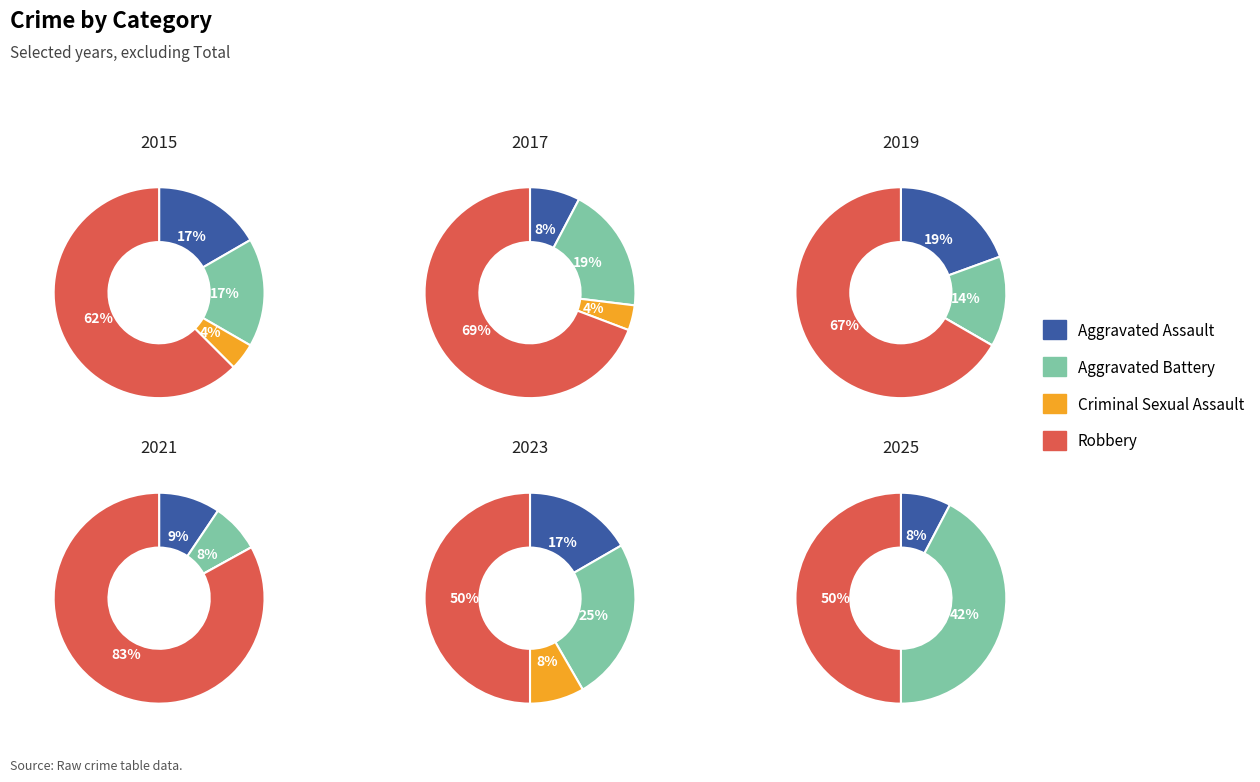

What is the difference between the highest and lowest values at 5?

20